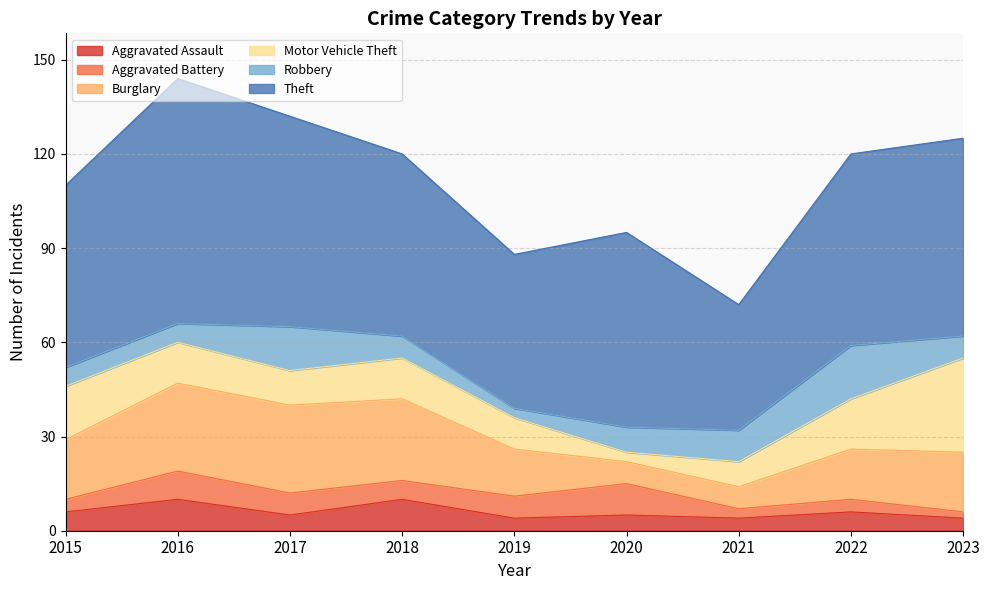

In Aggravated Battery, how many points are lower than both neighbors (excluding endpoints)?

2